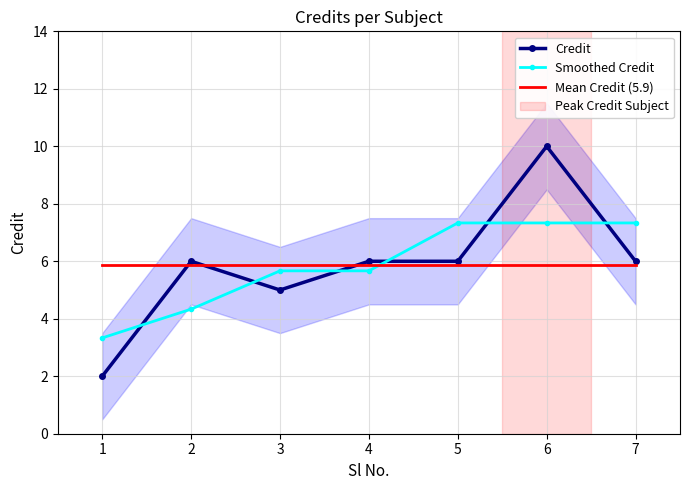

True or false: Mean Credit (5.9) has more than 0 points higher than both neighbors.

False